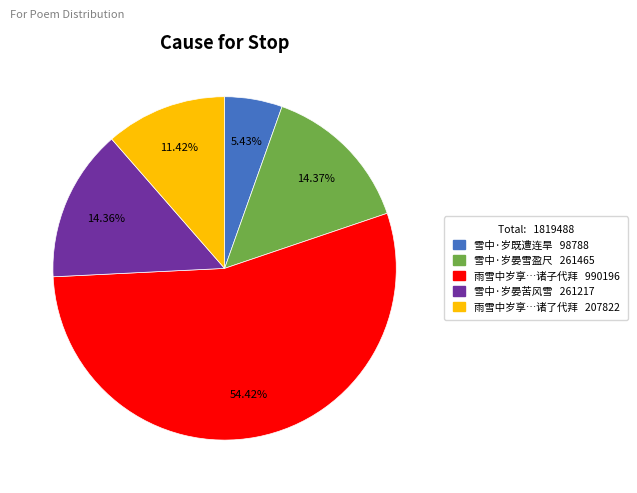

Which category has the smallest portion of the pie?

雪中·岁既遭连旱 98788